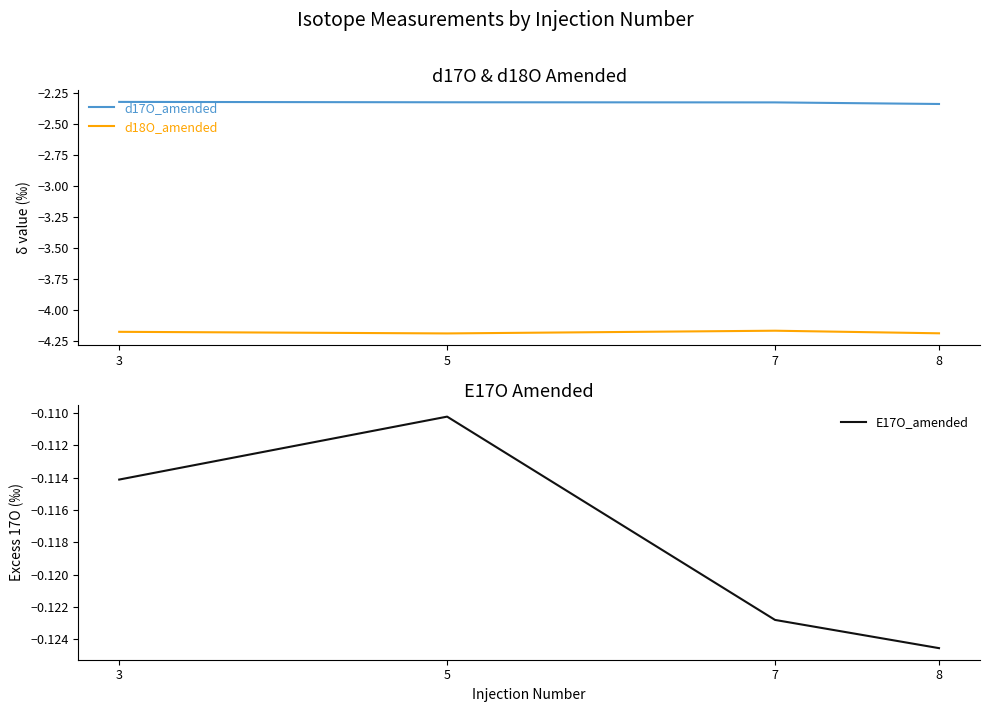

At which category is the sum across all series the highest?

3